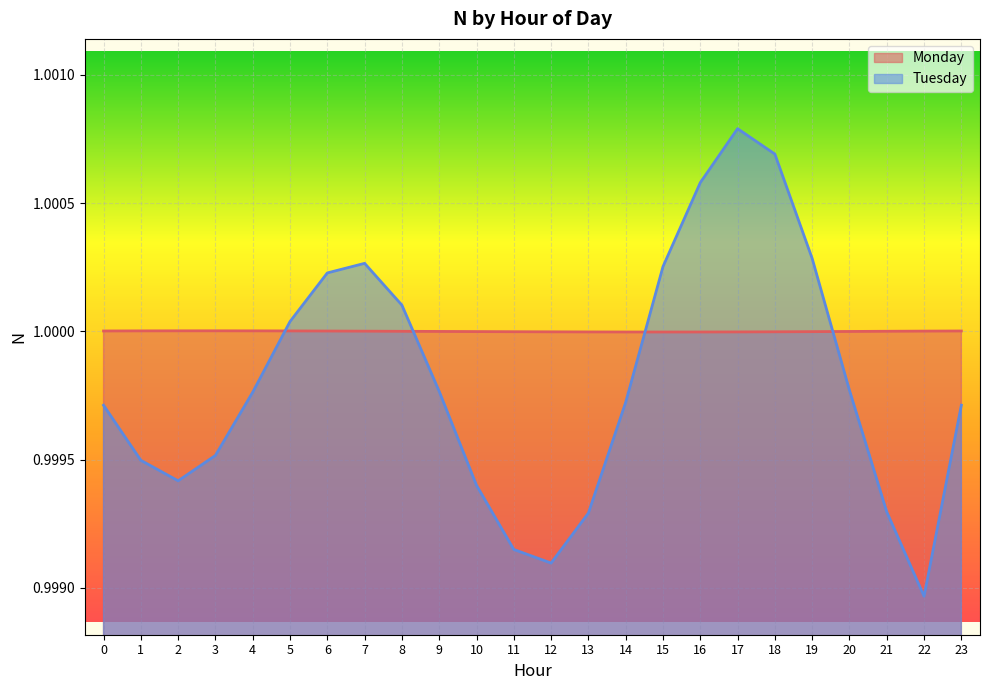

True or false: Monday and Tuesday intersect in this chart.

True